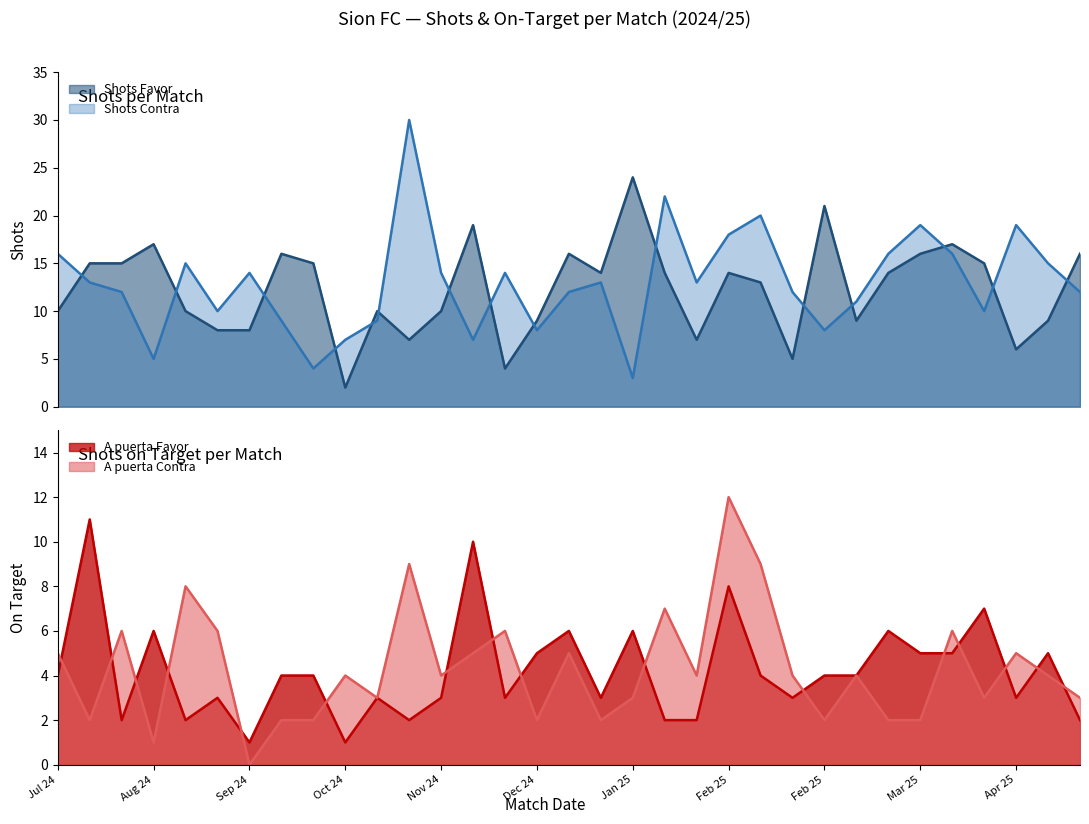

At how many categories does at least one series exceed 11?

28